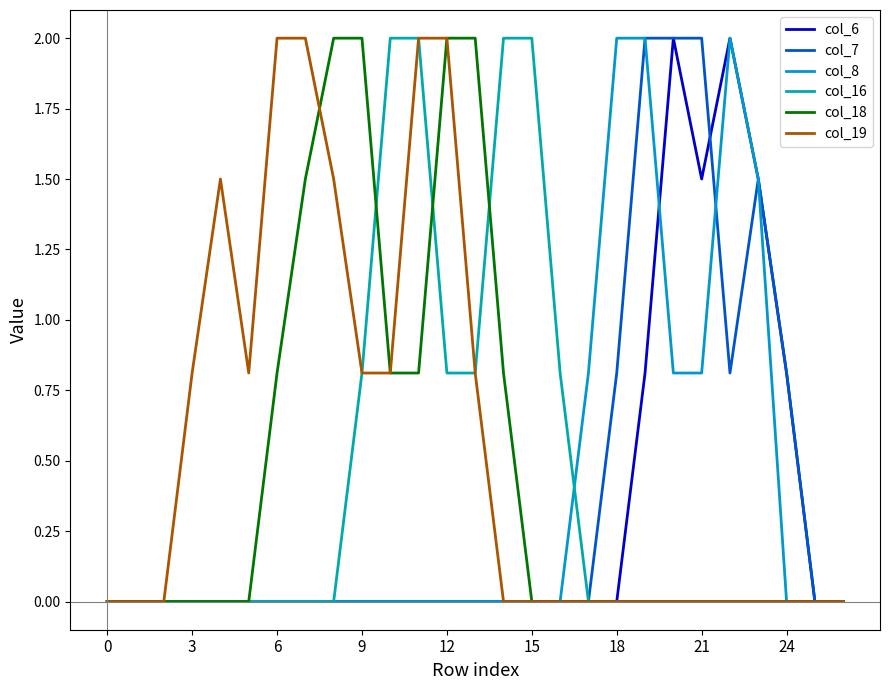

How many interior local peaks does the col_8 series have?

1